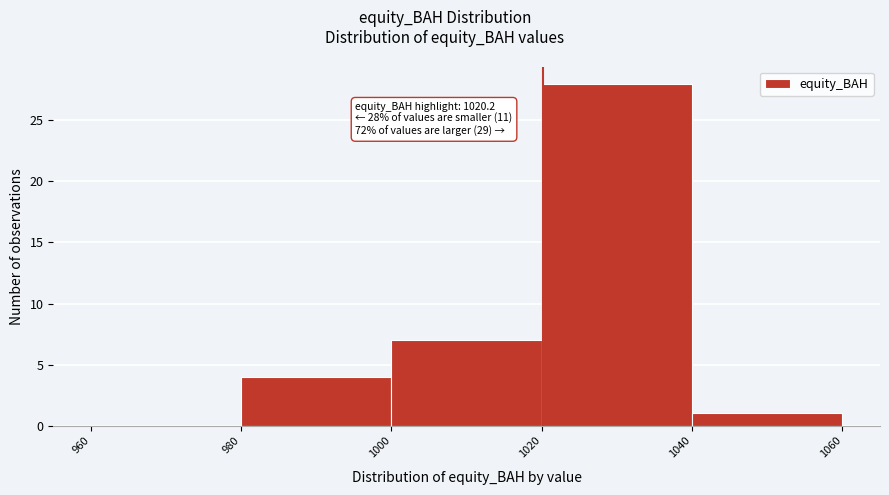

Which range on the x-axis has the tallest bar?

1020 to 1040